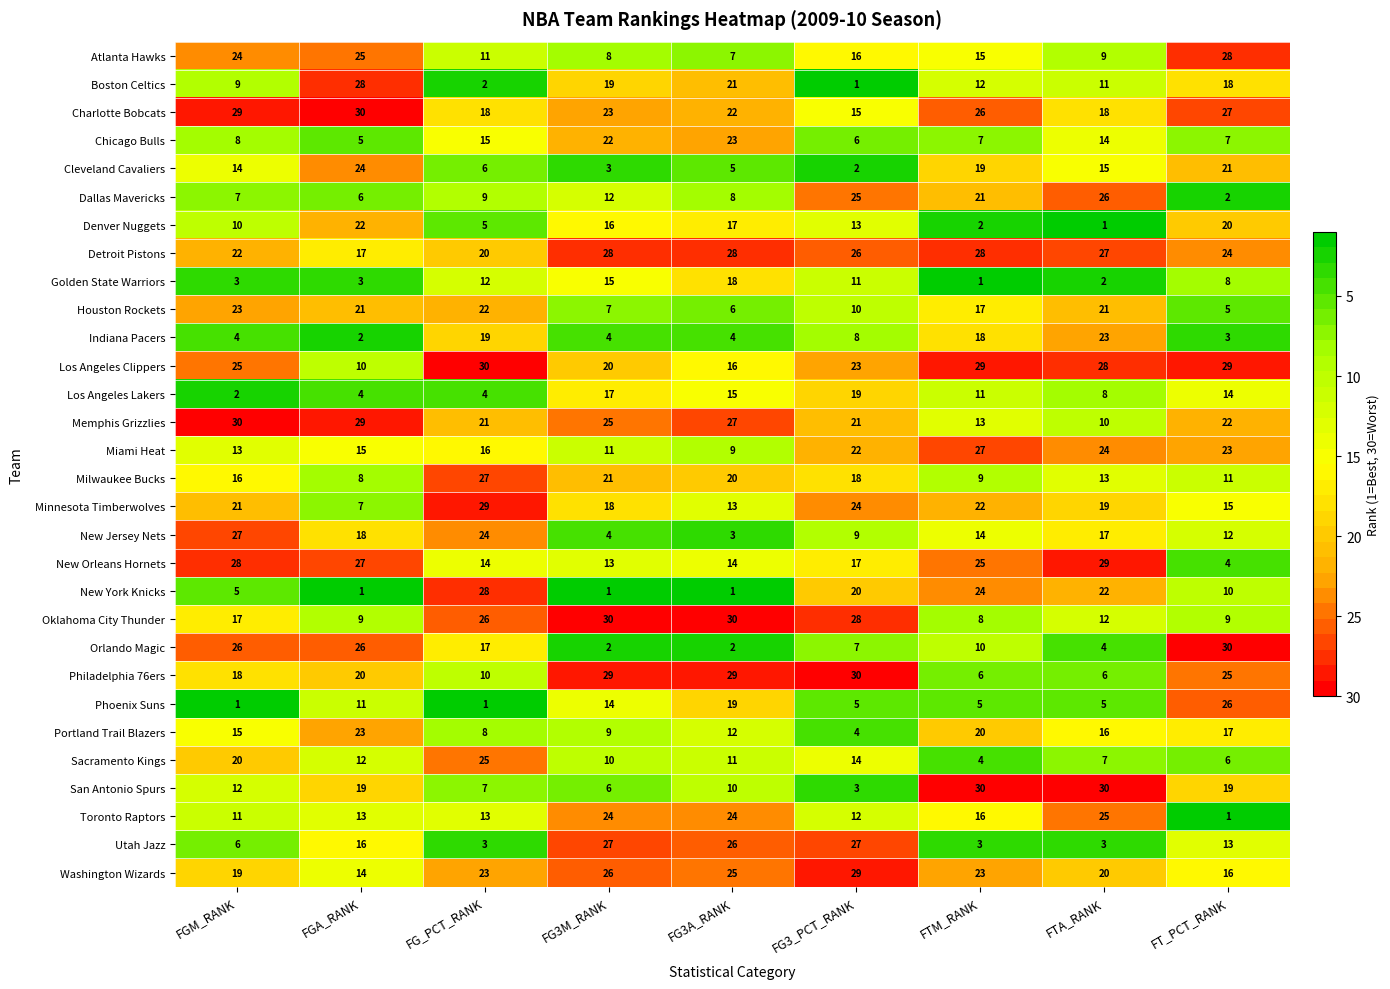

What is the minimum value for New Orleans Hornets?

4